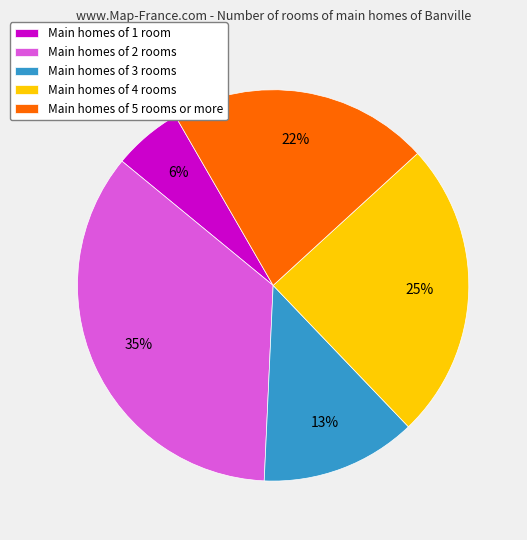

What percentage is the Main homes of 5 rooms or more slice, to the nearest percent?

22%